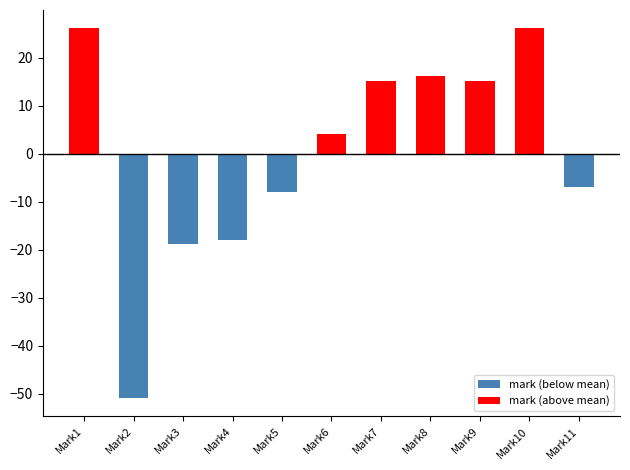

What is the difference between the second highest and second lowest values in the mark (above mean) series?

26.1